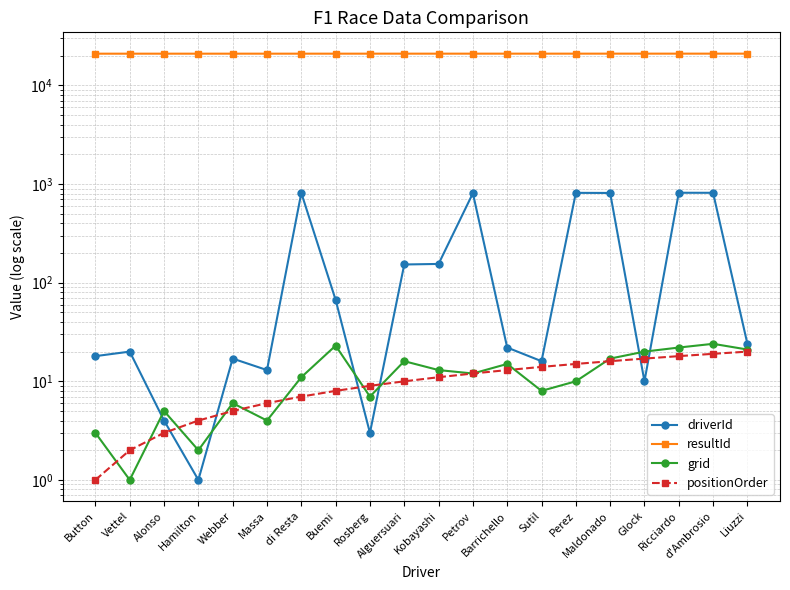

How many interior local valleys does the grid series have?

6